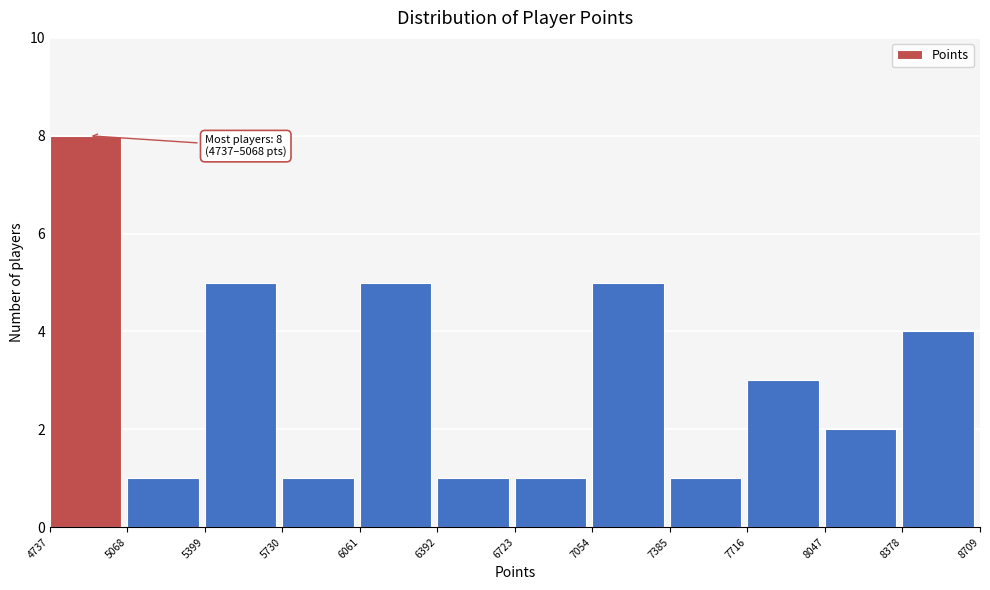

Over which range of the x-axis is the bar tallest?

4737 to 5068